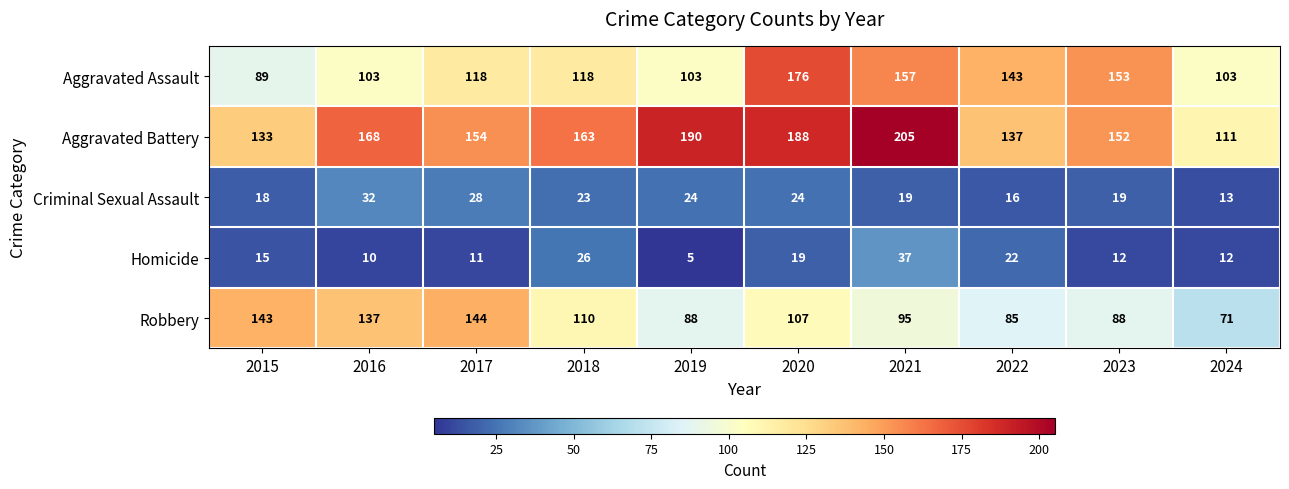

What is the smallest value displayed?

5